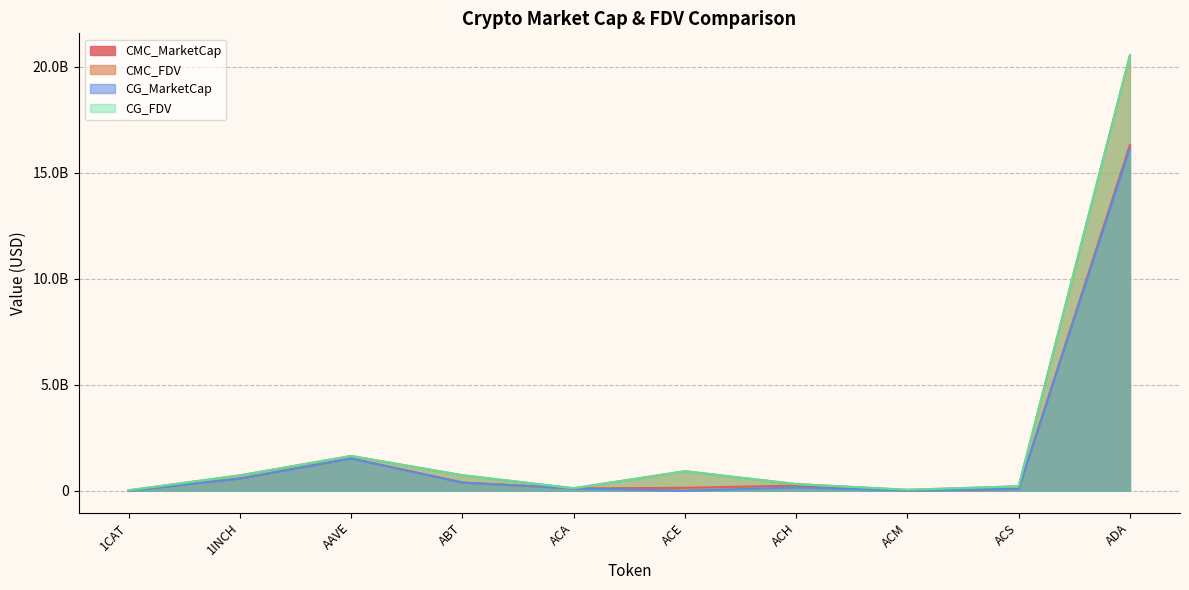

The value of CMC_FDV at ABT is 732786283.8. True or false?

True